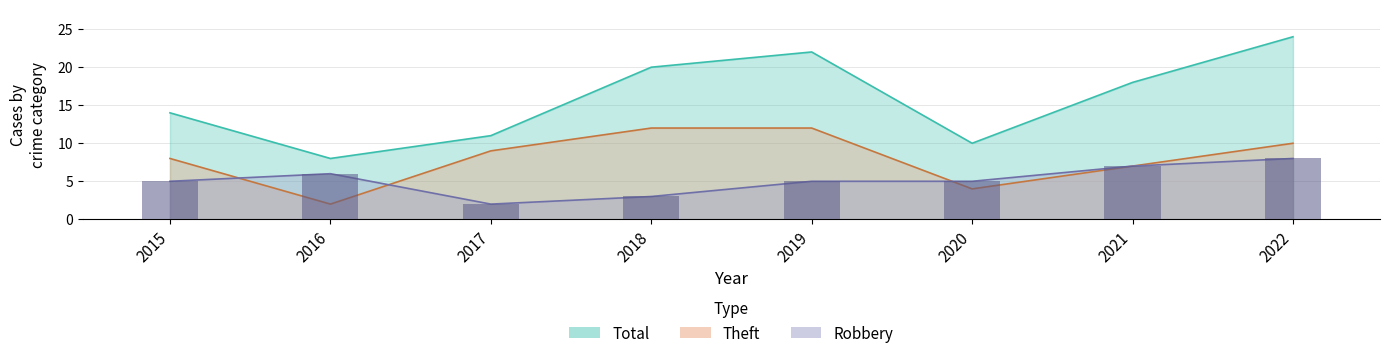

Which series has the largest range (max minus min)?

Total